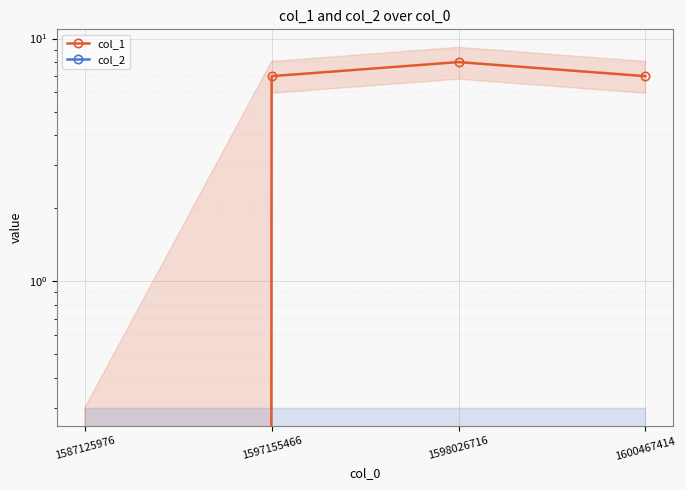

How many data points in col_1 are above 7?

1